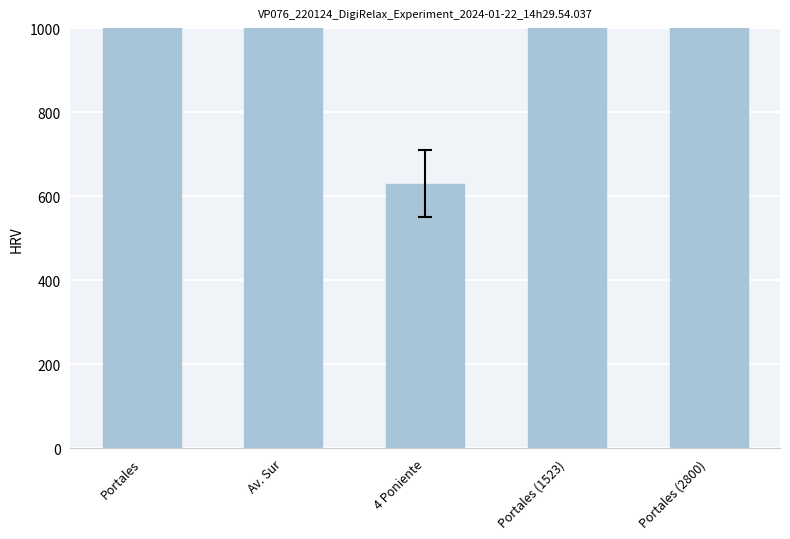

What is the difference between the values at Portales (2800) and Portales?

192